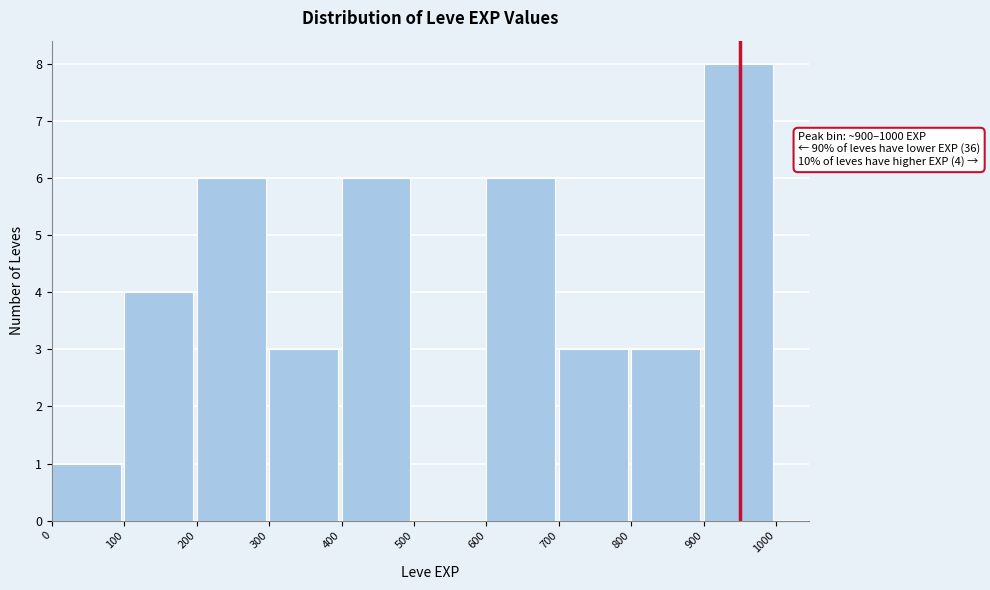

Which range on the x-axis has the tallest bar?

900 to 1000